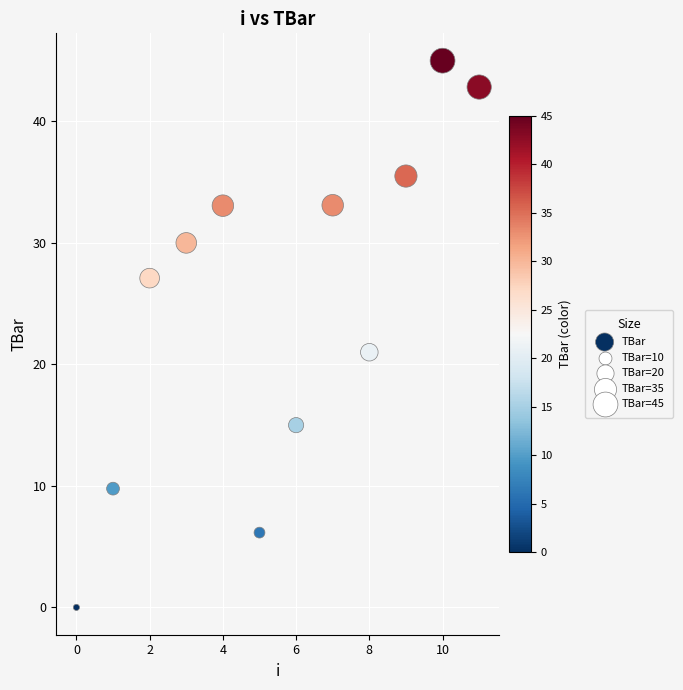

What Y value in the scatter plot is closest to 22?

21.0